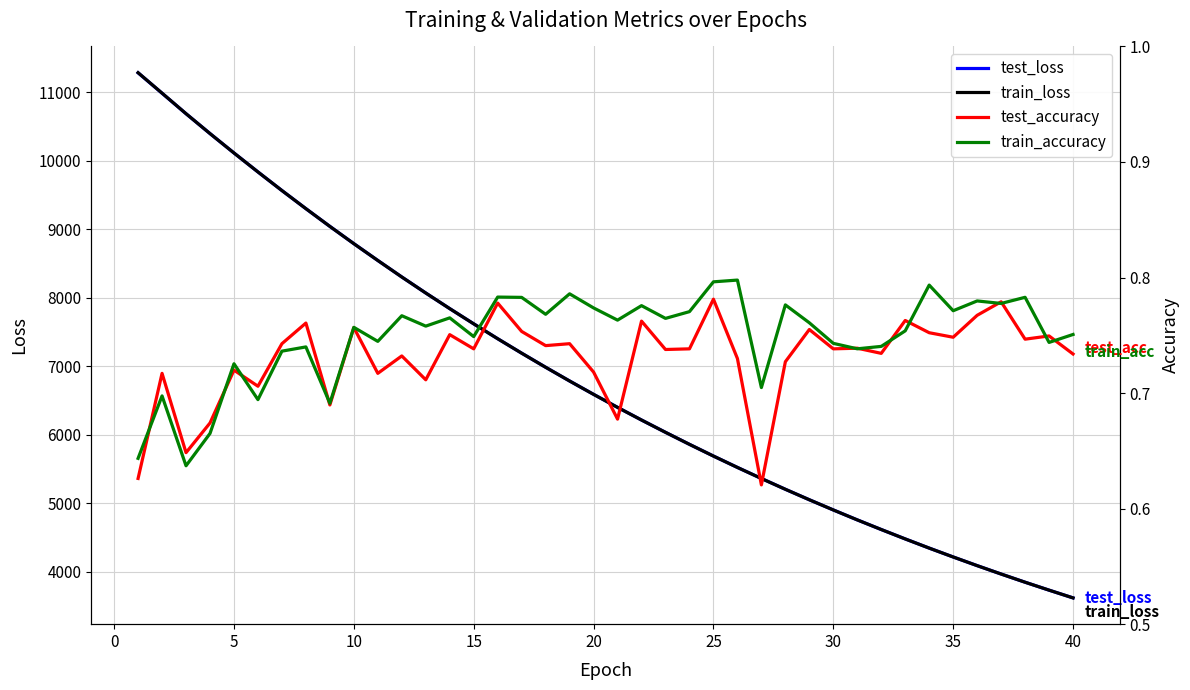

True or false: train_accuracy and train_loss intersect in this chart.

False